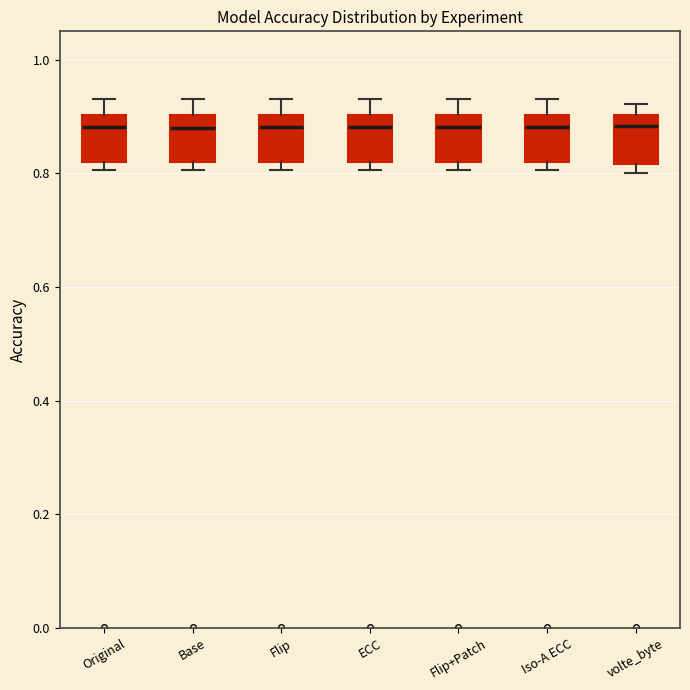

Where is the lower edge of the box for Flip on the y-axis? The values are not printed on the chart, so give them approximately, as read against the axis.

0.82